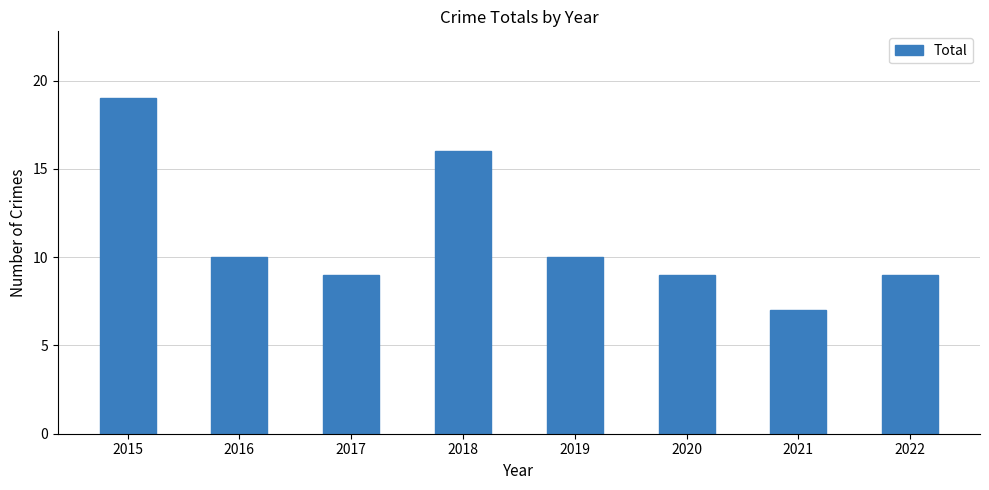

Where does the data first go above 10?

2015